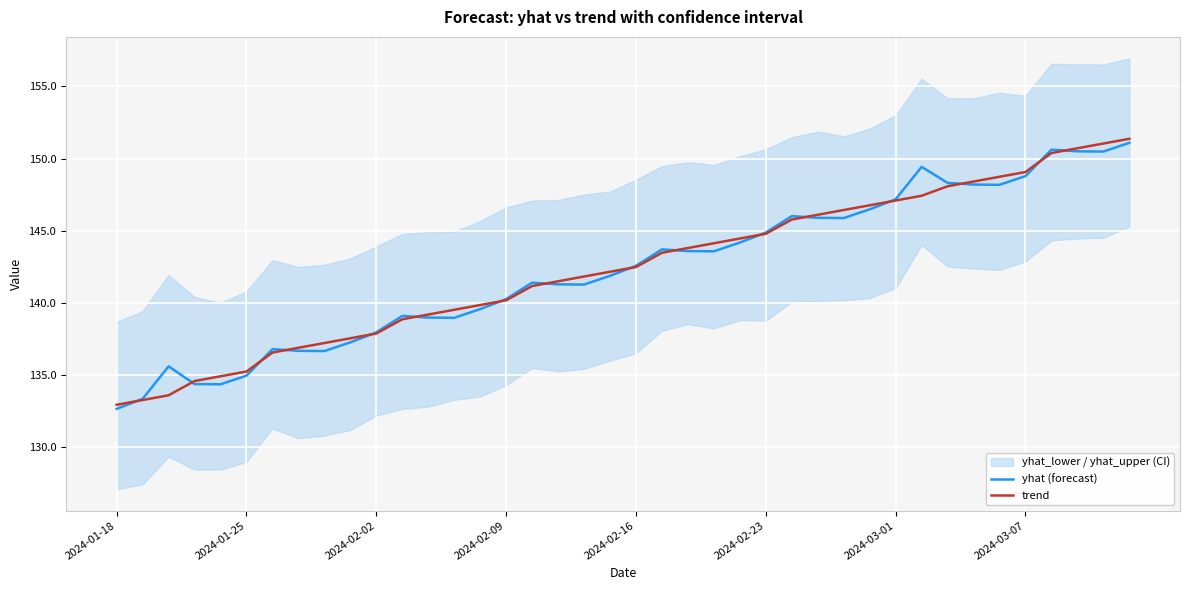

The yhat (forecast) series shows 261.4 at 2024-03-07. True or false?

False